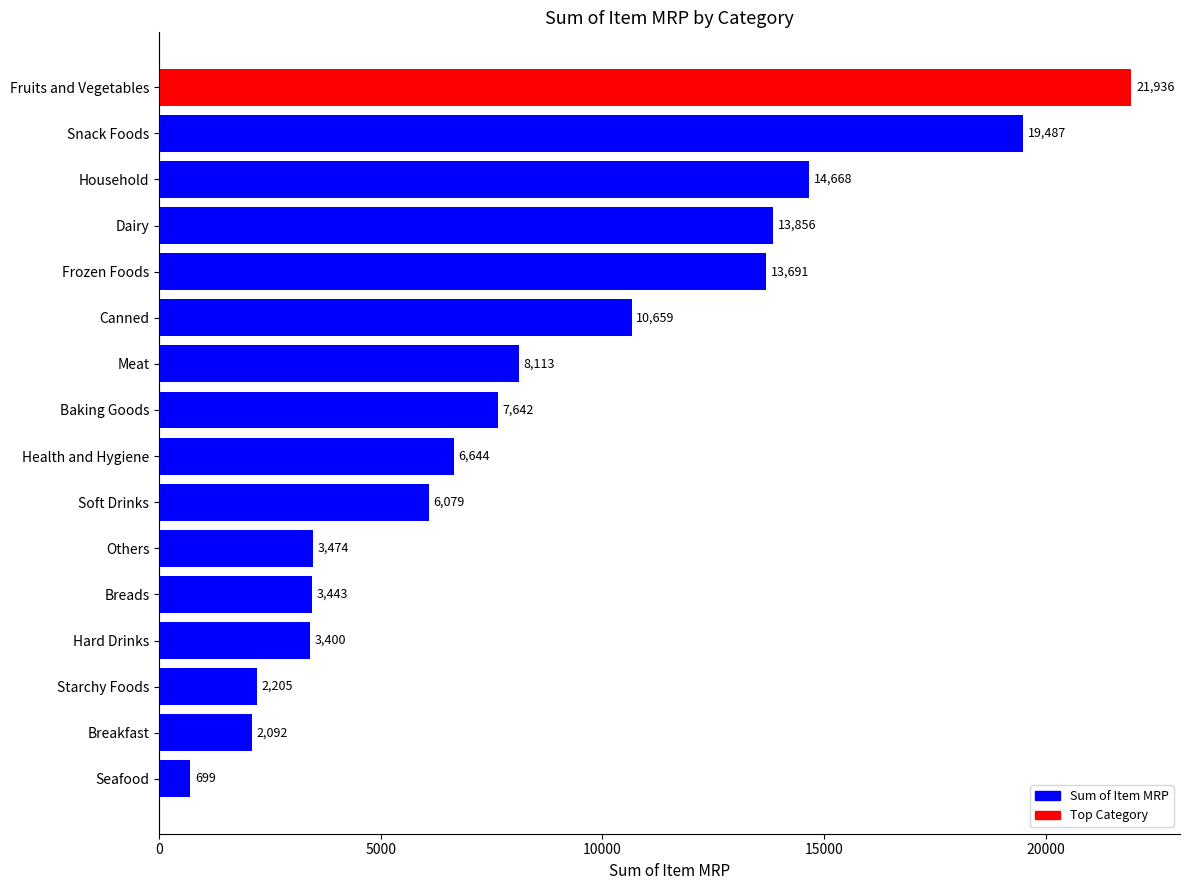

Reading top to bottom, extract all data points from this chart.

Fruits and Vegetables=21936	Snack Foods=19487	Household=14668	Dairy=13856	Frozen Foods=13691	Canned=10659	Meat=8113	Baking Goods=7642	Health and Hygiene=6644	Soft Drinks=6079	Others=3474	Breads=3443	Hard Drinks=3400	Starchy Foods=2205	Breakfast=2092	Seafood=699